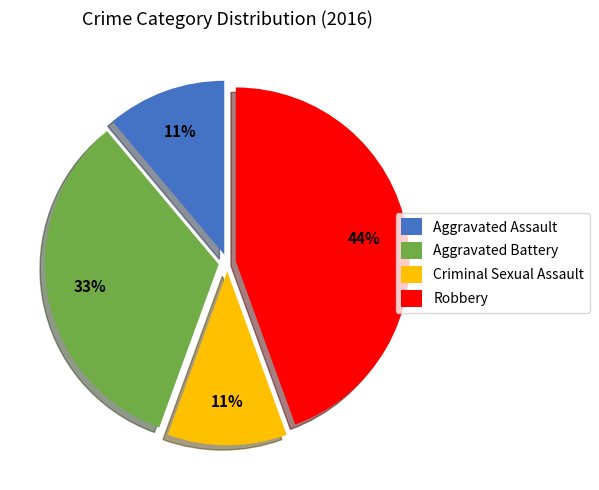

To the nearest percent, what is the difference between the Aggravated Battery and Robbery slice percentages?

11%